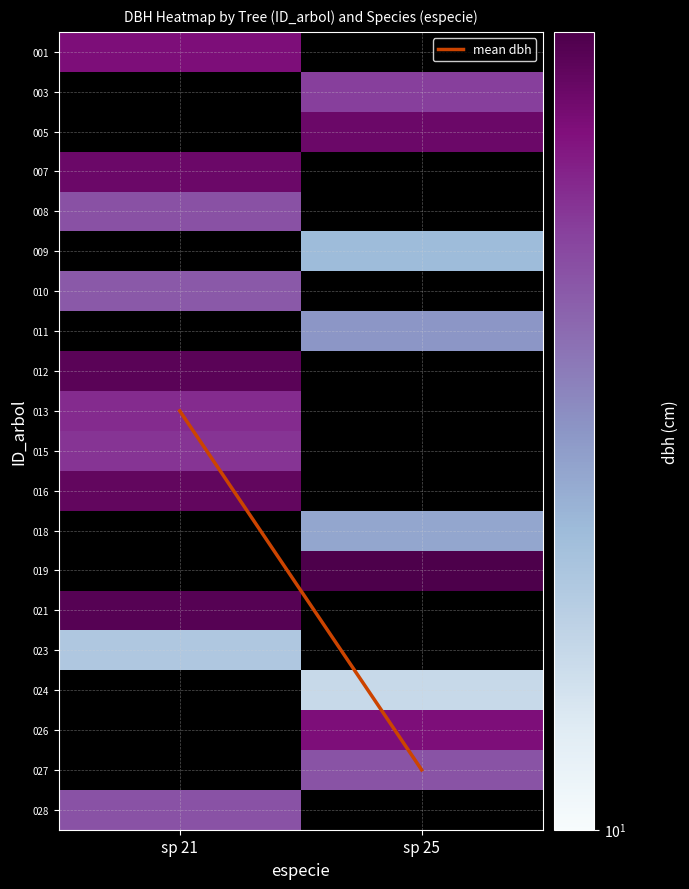

Is the value of 012 at sp 25 greater than the value of 009 at sp 21?

No